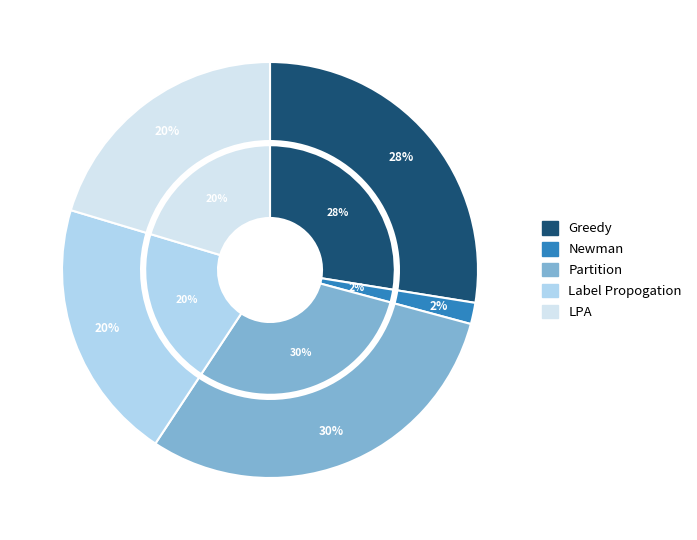

True or false: Greedy accounts for 28% of the total.

True